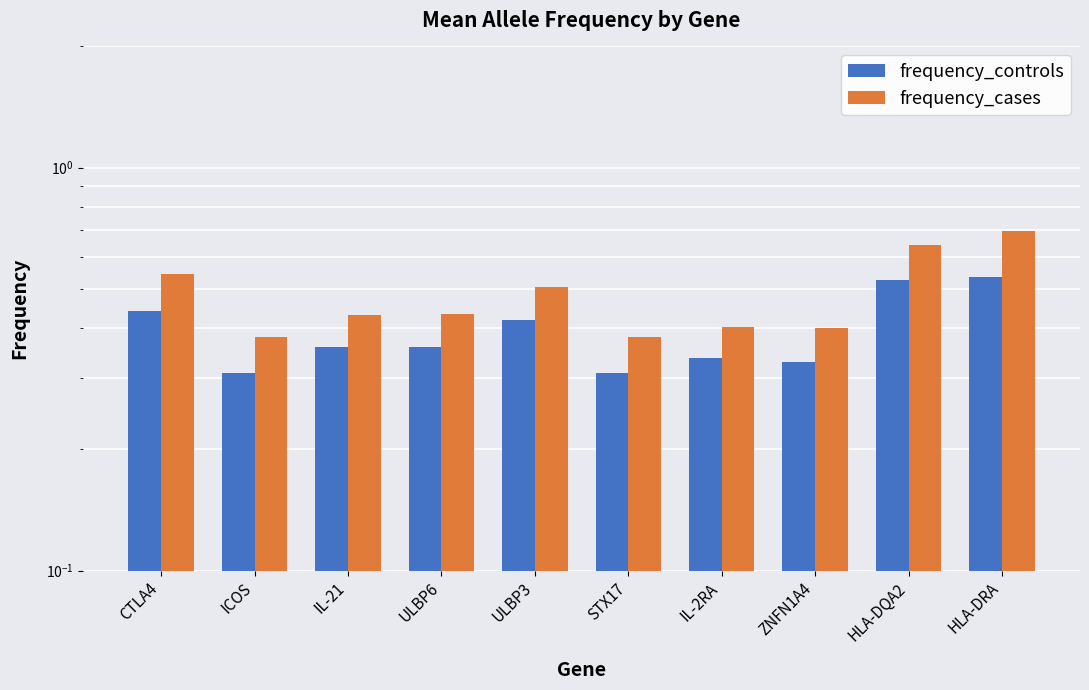

Reading left to right, what are all the values shown in this chart?

frequency_controls: CTLA4=0.4	ICOS=0.3	IL-21=0.4	ULBP6=0.4	ULBP3=0.4	STX17=0.3	IL-2RA=0.3	ZNFN1A4=0.3	HLA-DQA2=0.5	HLA-DRA=0.5
frequency_cases: CTLA4=0.5	ICOS=0.4	IL-21=0.4	ULBP6=0.4	ULBP3=0.5	STX17=0.4	IL-2RA=0.4	ZNFN1A4=0.4	HLA-DQA2=0.6	HLA-DRA=0.7